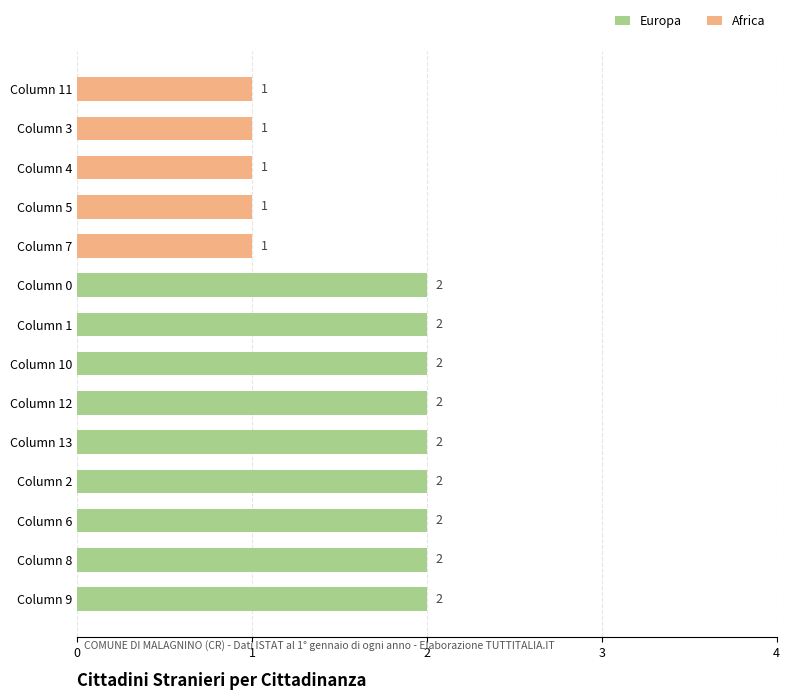

At which label does Group A reach its peak?

Col 0